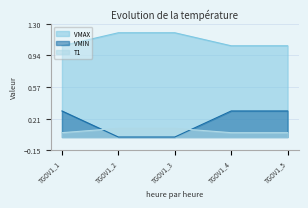

The value of VMAX at TGOV1_3 is 1.2. True or false?

True